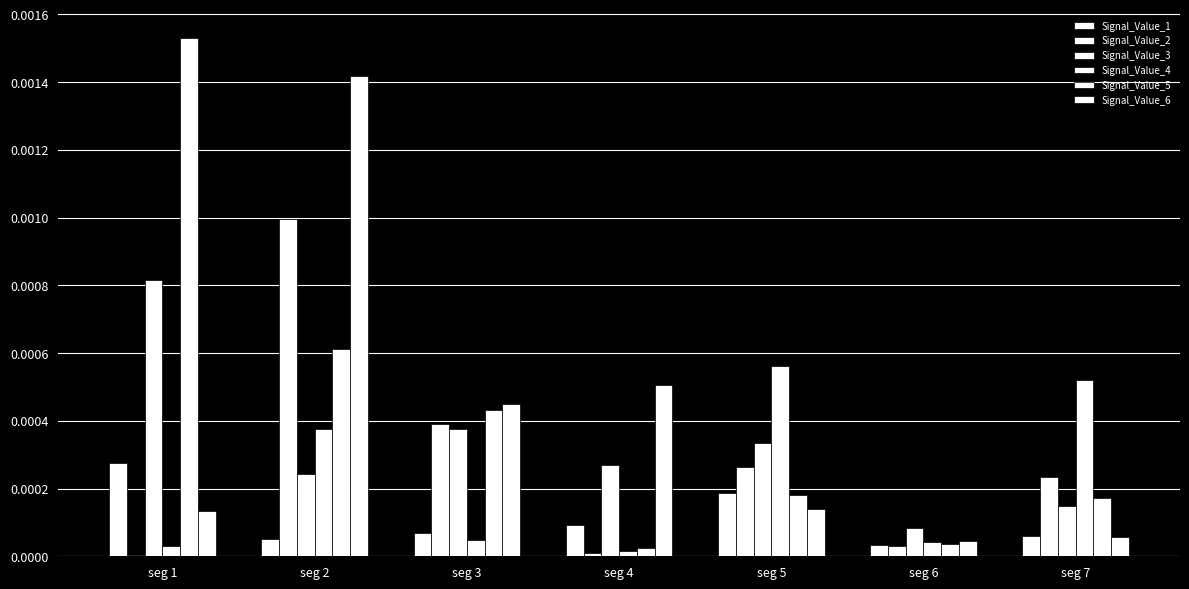

Count the number of categories in the chart.

7